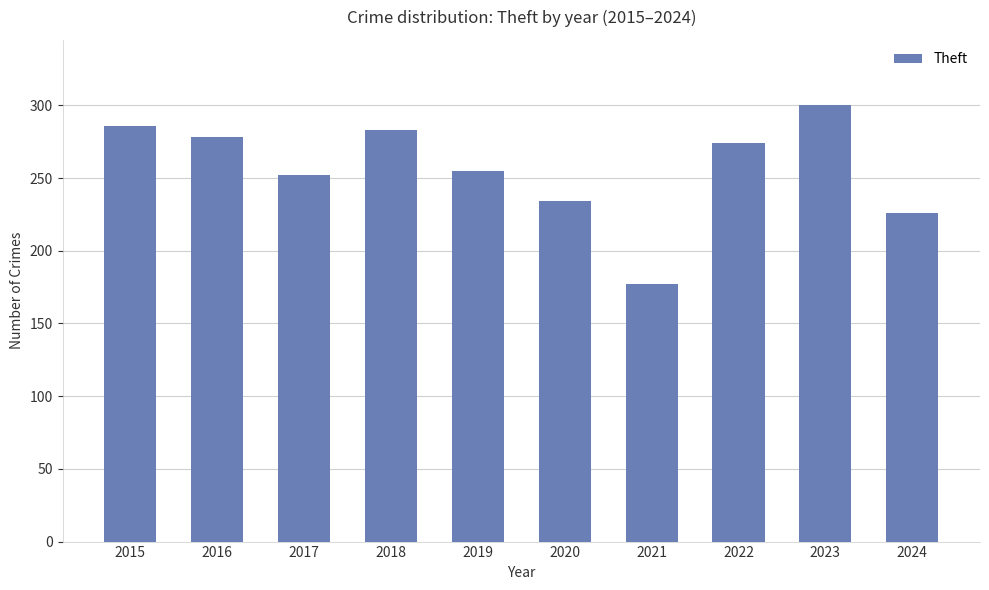

True or false: the data shows 158 at 2024.

False